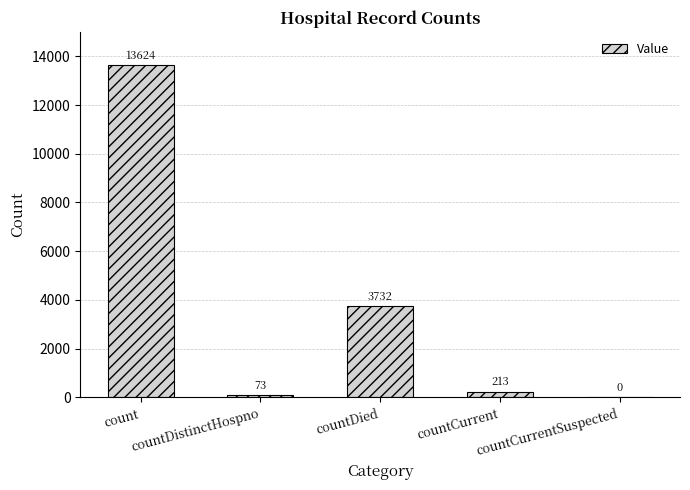

Between countCurrent and countDied, which is larger?

countDied